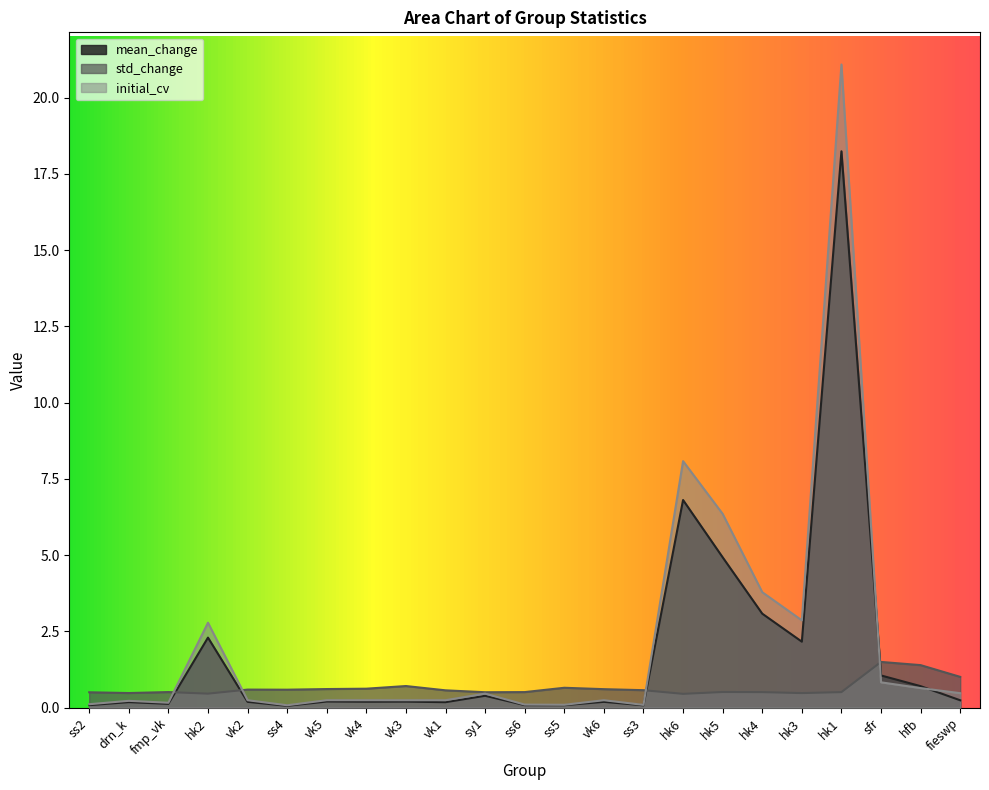

At which label does initial_cv reach its peak?

hk1